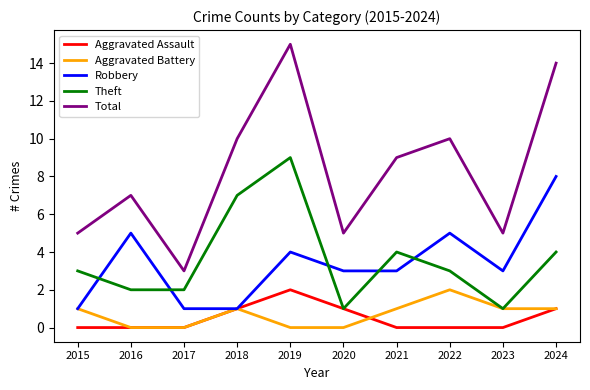

How many interior local peaks does the Total series have?

3